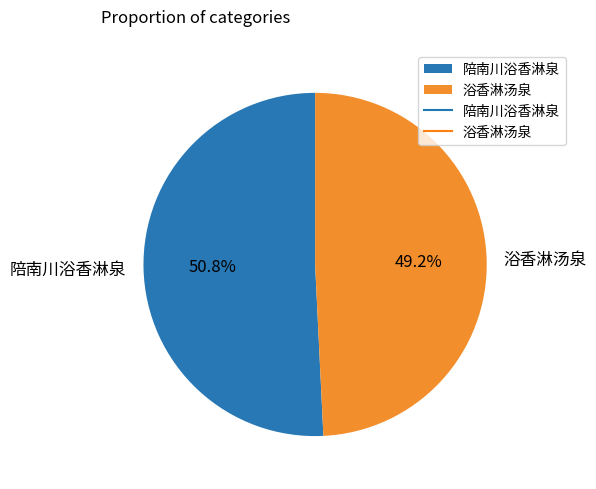

The 陪南川浴香淋泉 slice represents 62% of the pie. True or false?

False